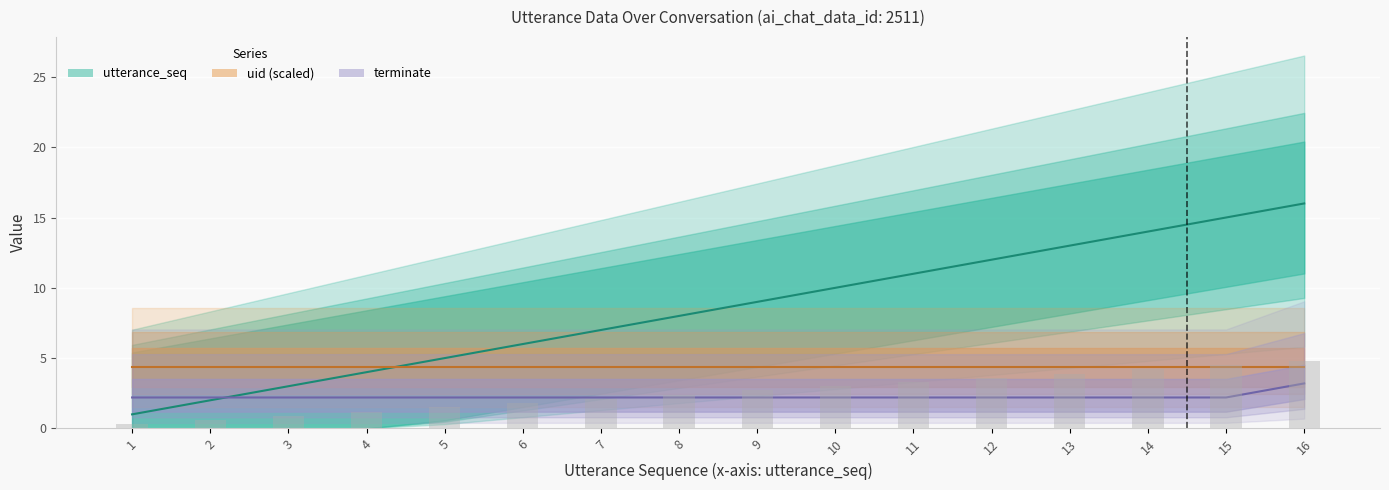

Does the chart contain any negative values?

No